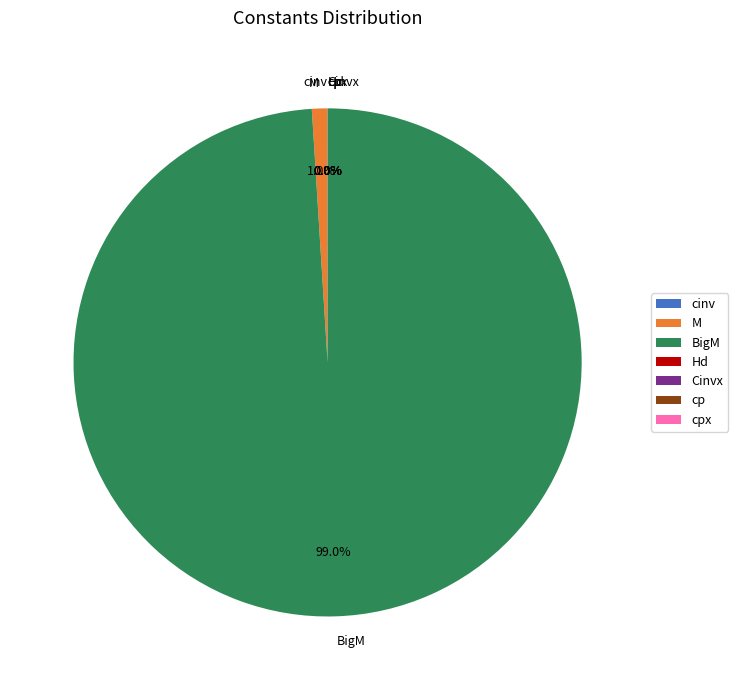

Is it true that Cinvx is 1% of the pie?

False